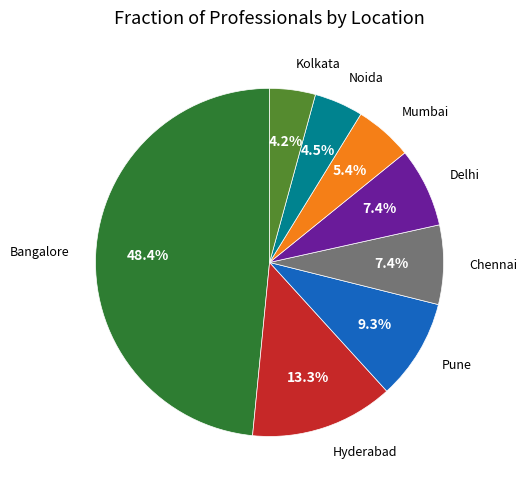

Is there any slice that represents more than half of the pie?

No